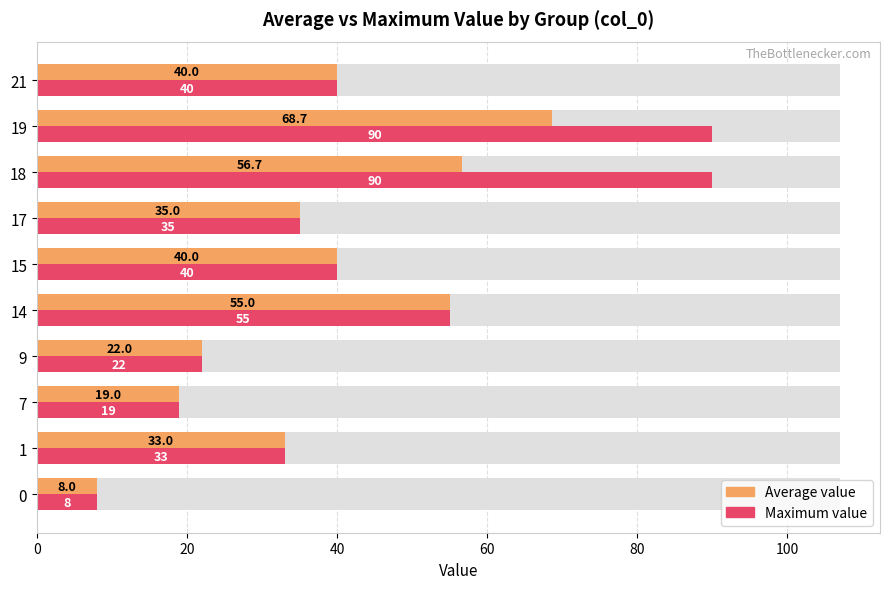

Reading right to left, extract all data points from this chart.

Average value: 40.0	68.7	56.7	35.0	40.0	55.0	22.0	19.0	33.0	8.0
Maximum value: 40.0	90.0	90.0	35.0	40.0	55.0	22.0	19.0	33.0	8.0